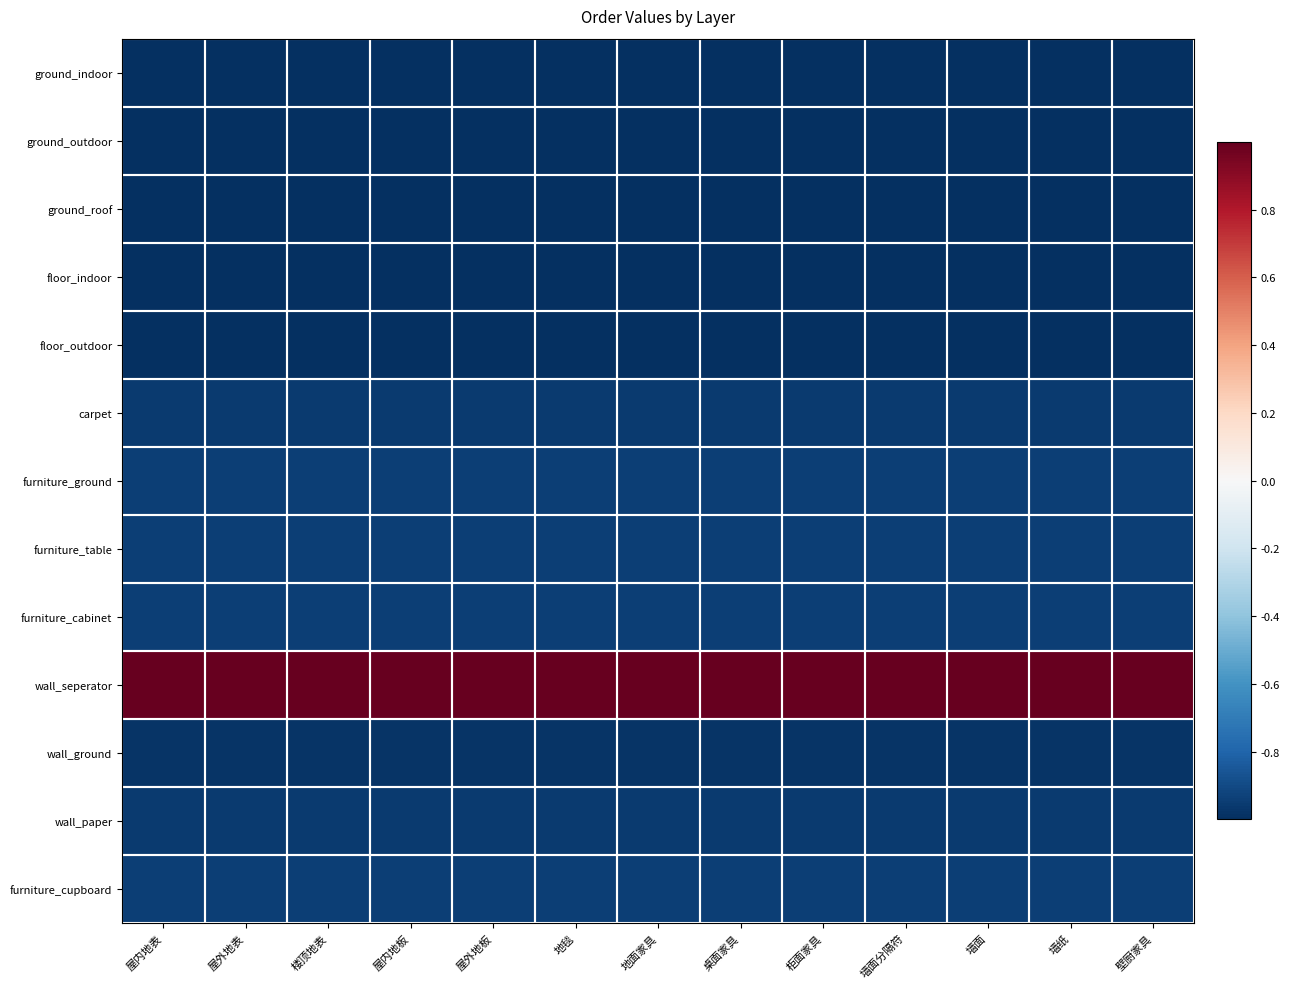

Which has a higher value, 屋外地表 or 楼顶地表?

屋外地表